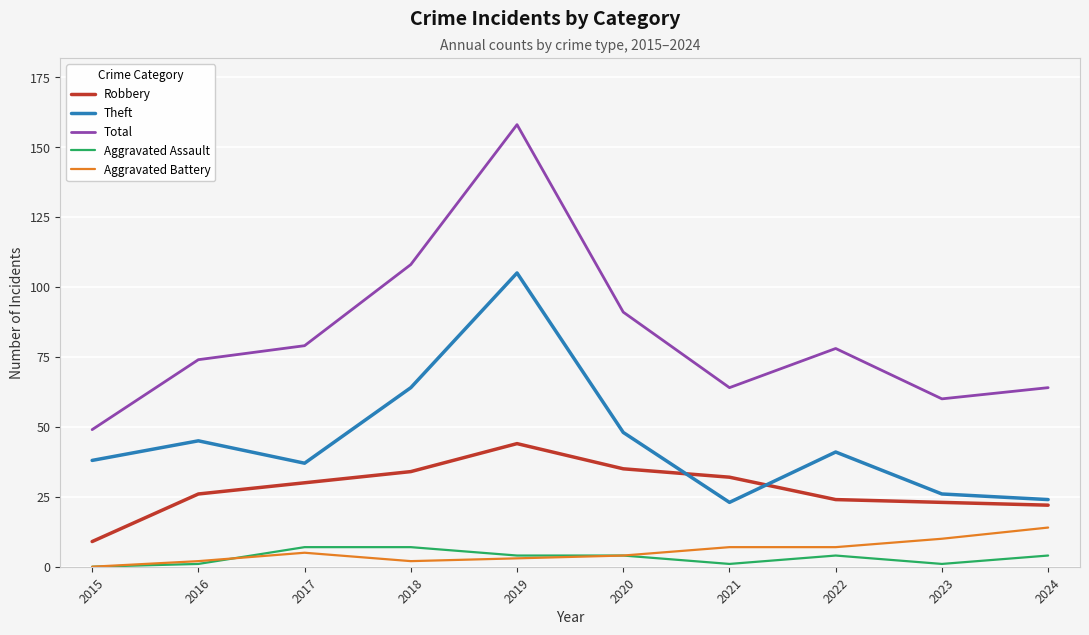

At which category does Total reach its first local valley?

2021